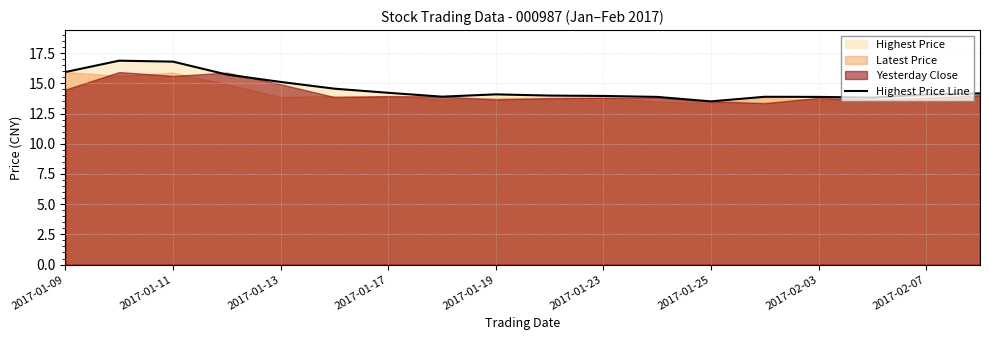

What is the lowest value of the Highest Price Line series?

13.5